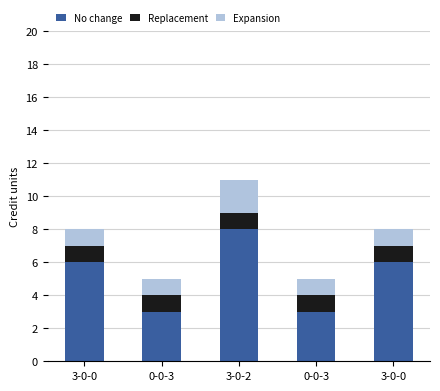

Where is Replacement nearest to the value 1?

3-0-0